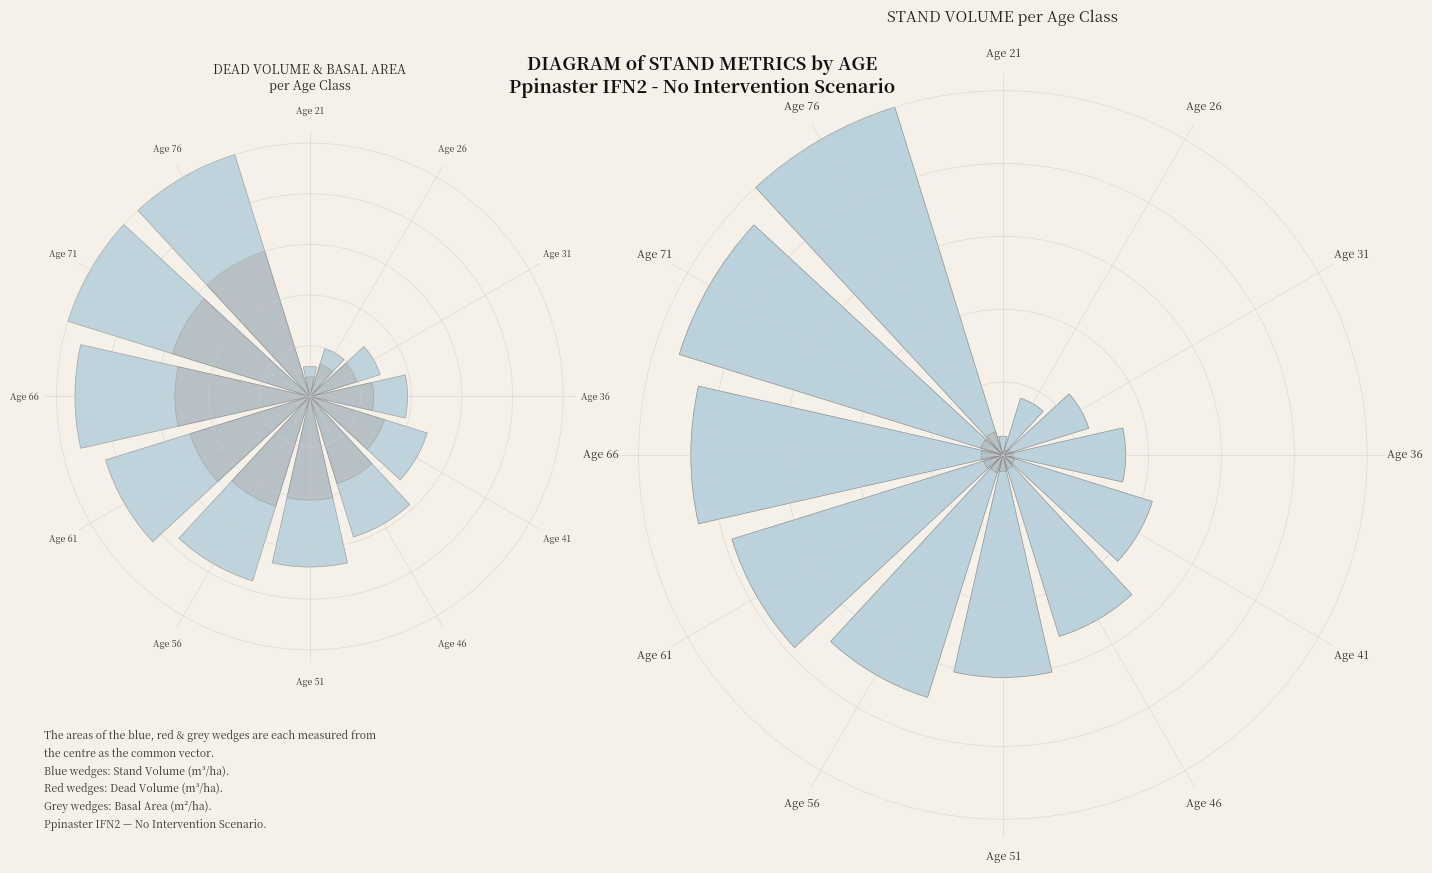

Which series has the largest range (max minus min)?

Volume (m3/ha)